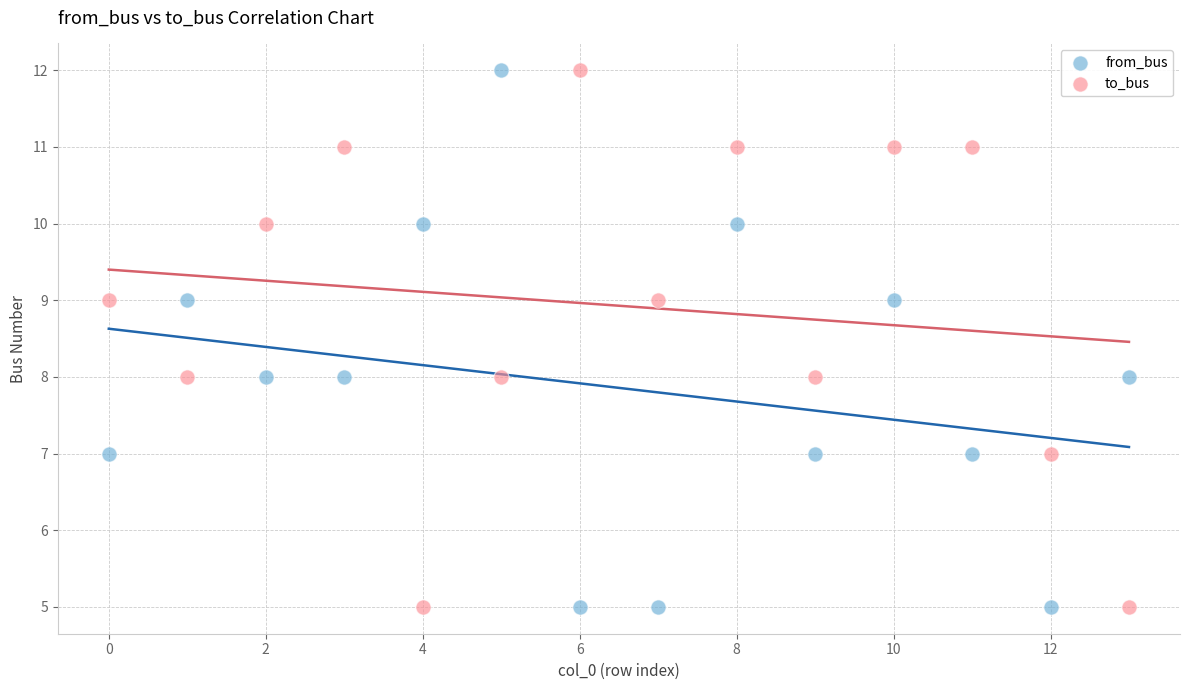

Across all data points, what is the range of Y values (max minus min)?

7